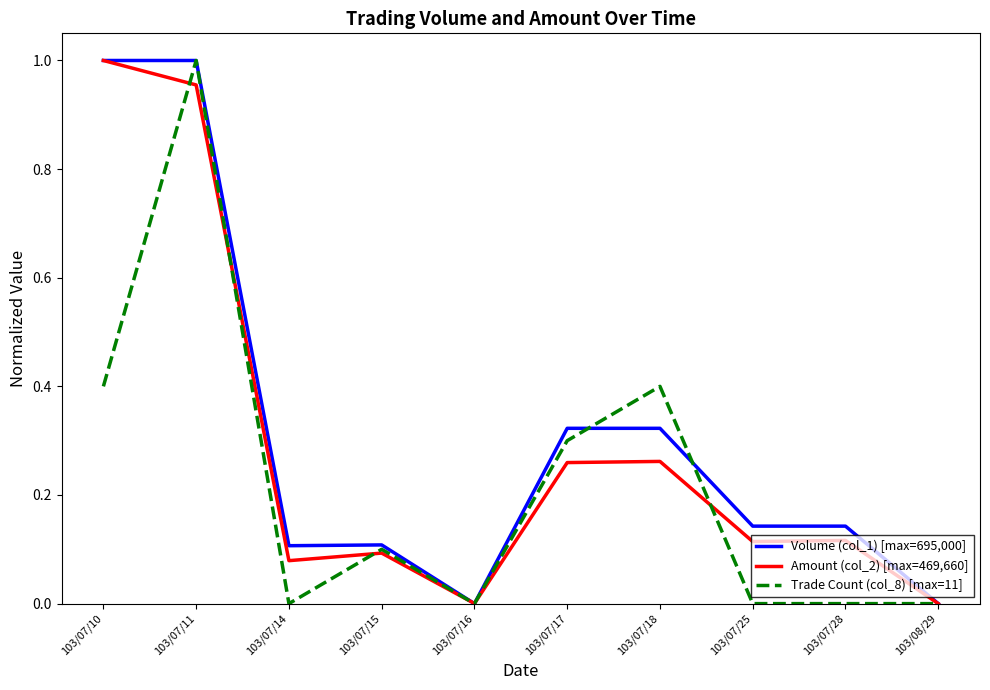

At which category does Amount (col_2) [max=469,660] reach its first local valley?

103/07/14